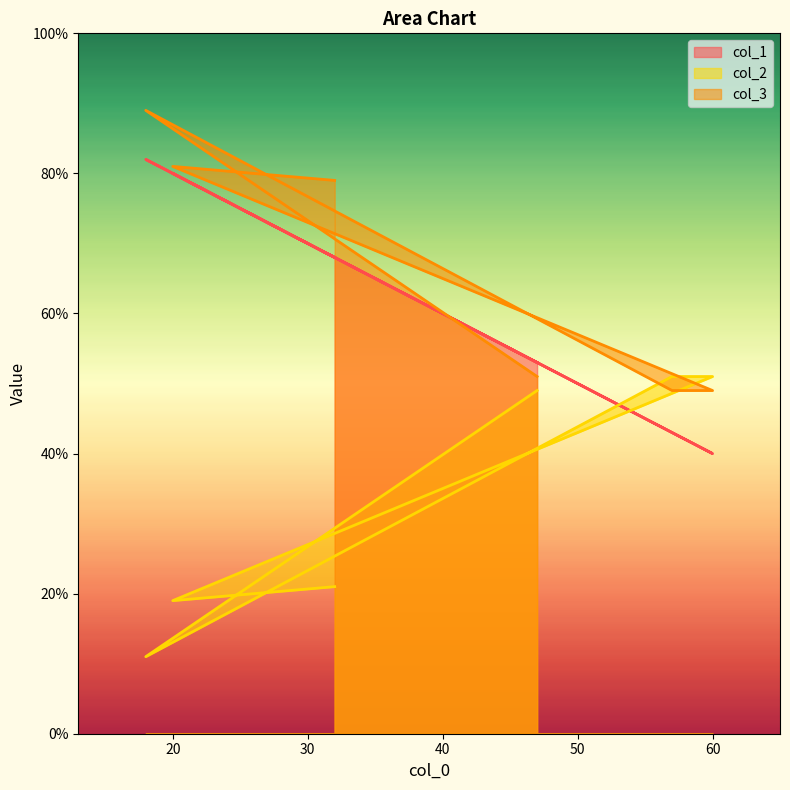

Reading left to right, extract all data points from this chart.

col_1: 53	82	43	40	80	68
col_2: 49	11	51	51	19	21
col_3: 51	89	49	49	81	79